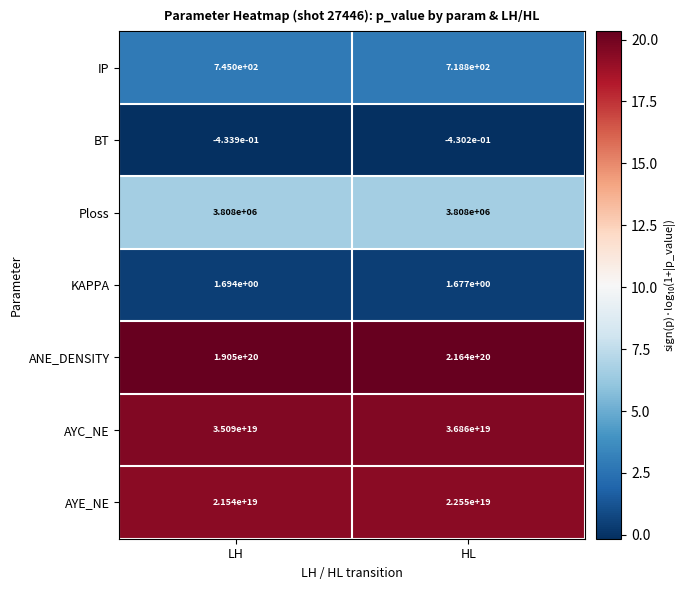

At which label is BT closest to 0?

HL